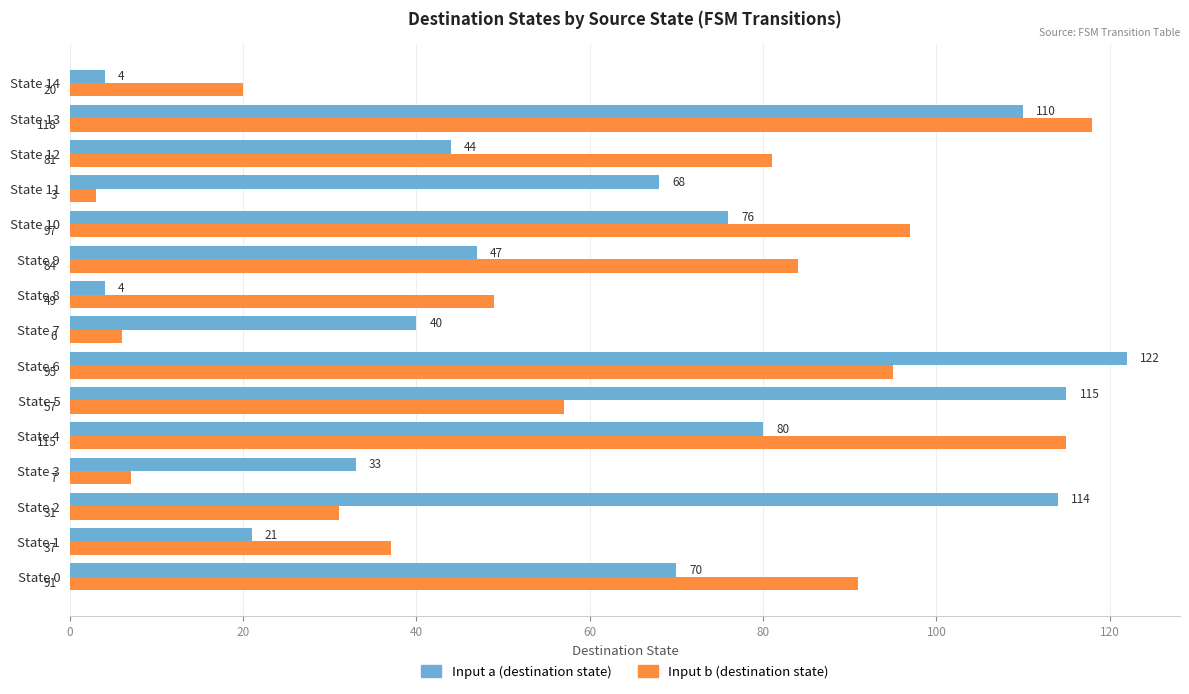

What is the difference between the second highest and second lowest values in the Input b (destination state) series?

109